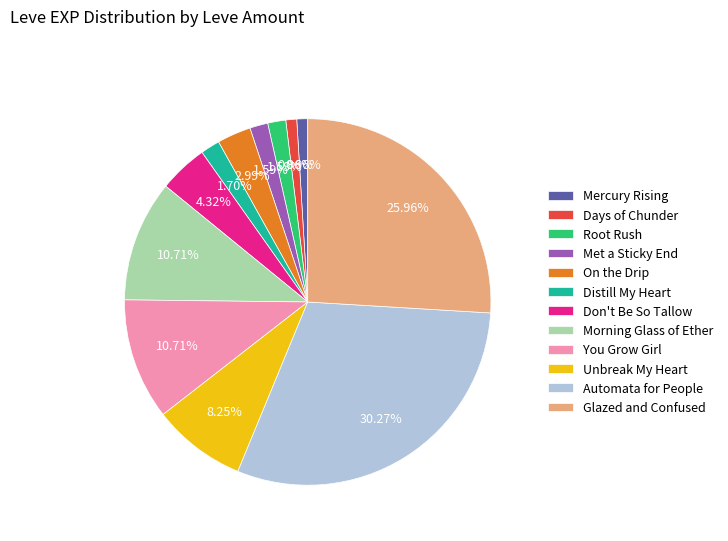

Combined, do Days of Chunder and You Grow Girl account for over 50%?

No